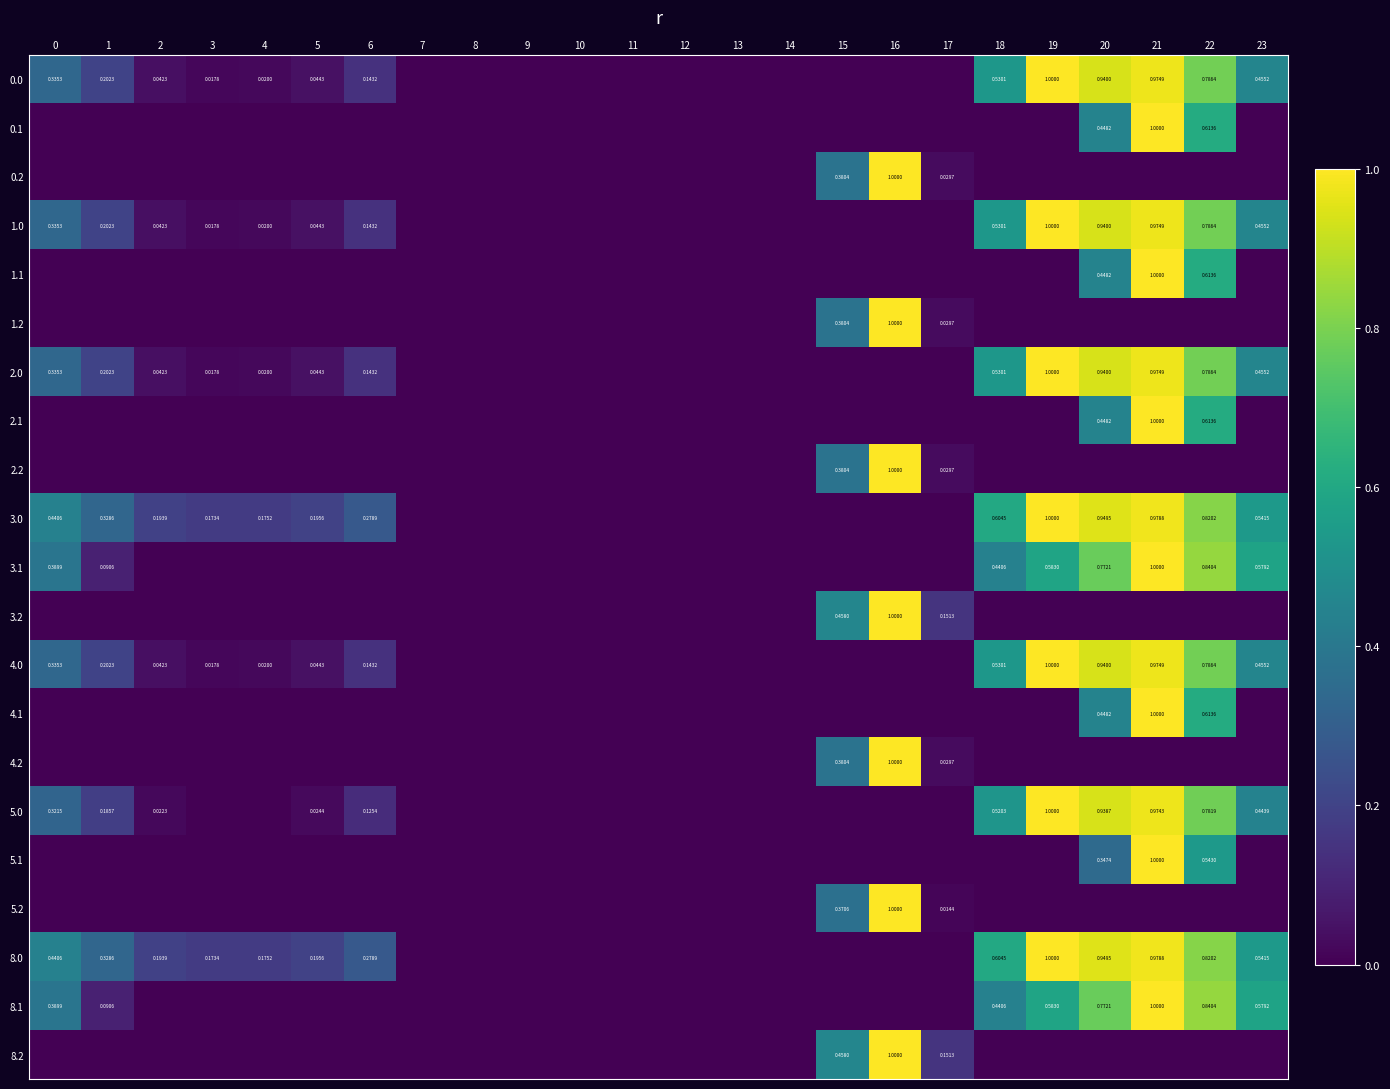

Is the value of 8.2 at 5 greater than the value of 0.1 at 2?

No